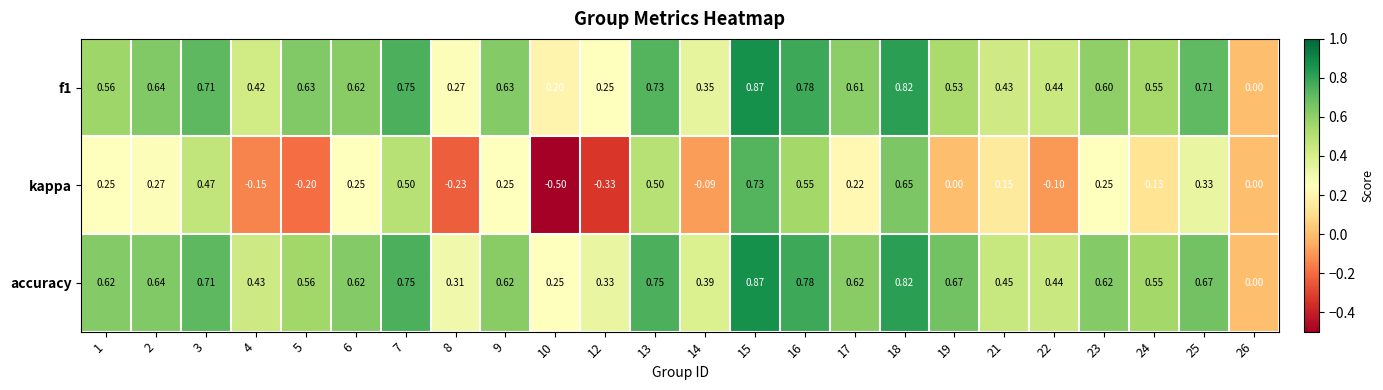

Is the value of f1 at 5 greater than the value of kappa at 15?

No